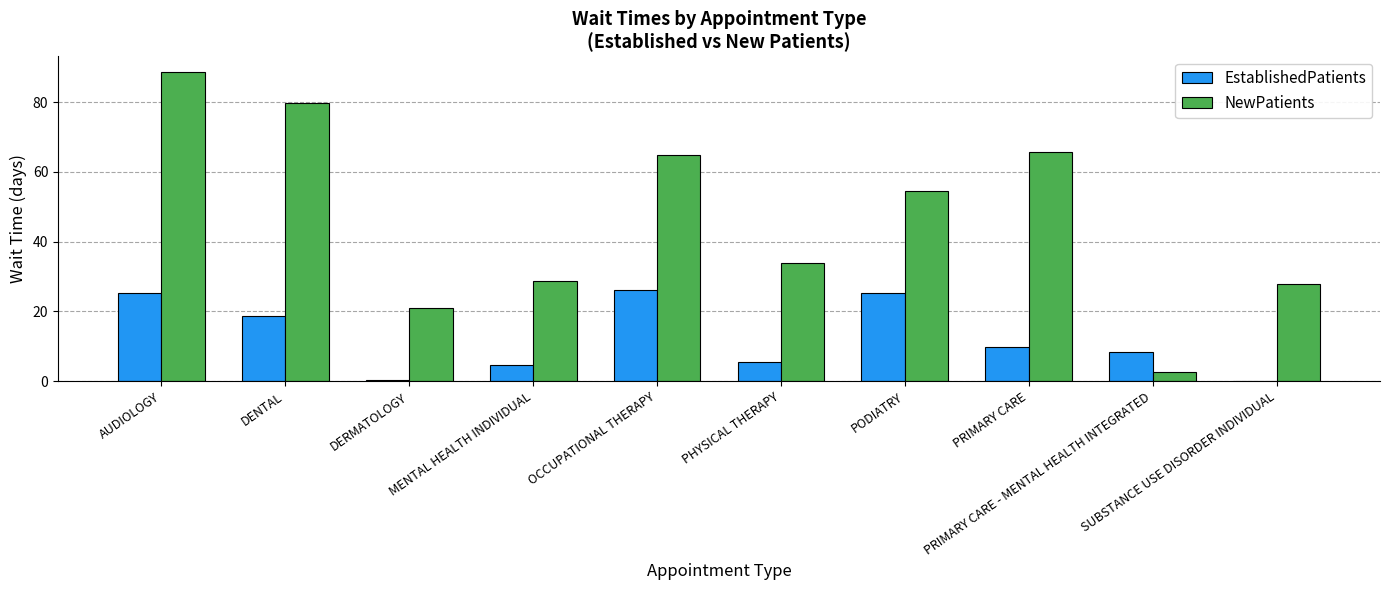

What is the difference between the NewPatients values at PRIMARY CARE and PODIATRY?

11.3